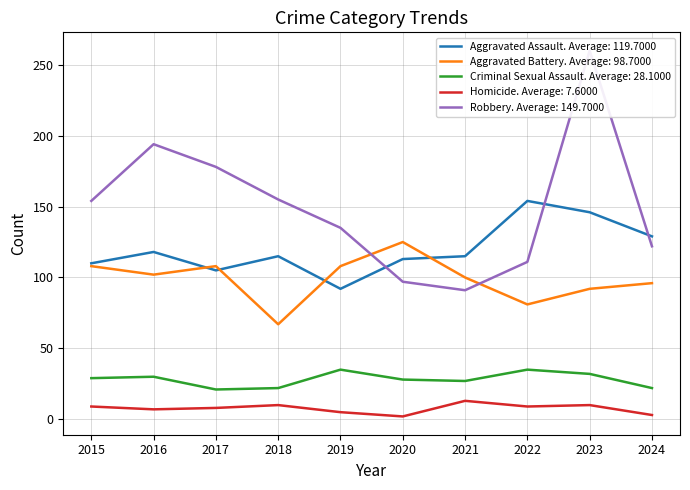

In Homicide, how many points are lower than both neighbors (excluding endpoints)?

3